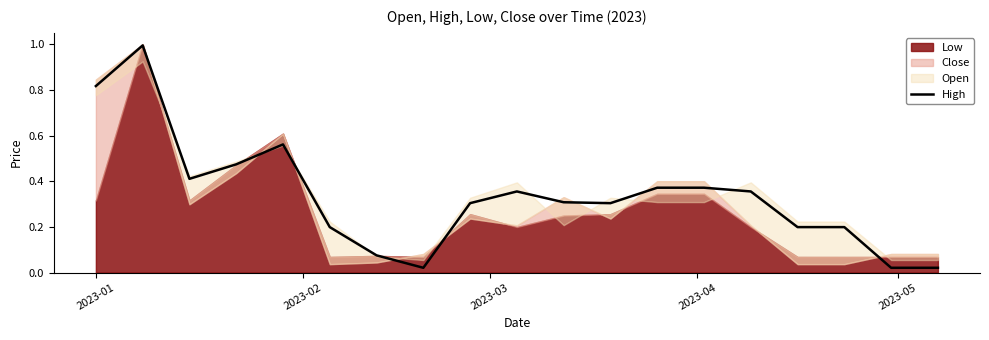

What is the highest value of the High series?

1.0